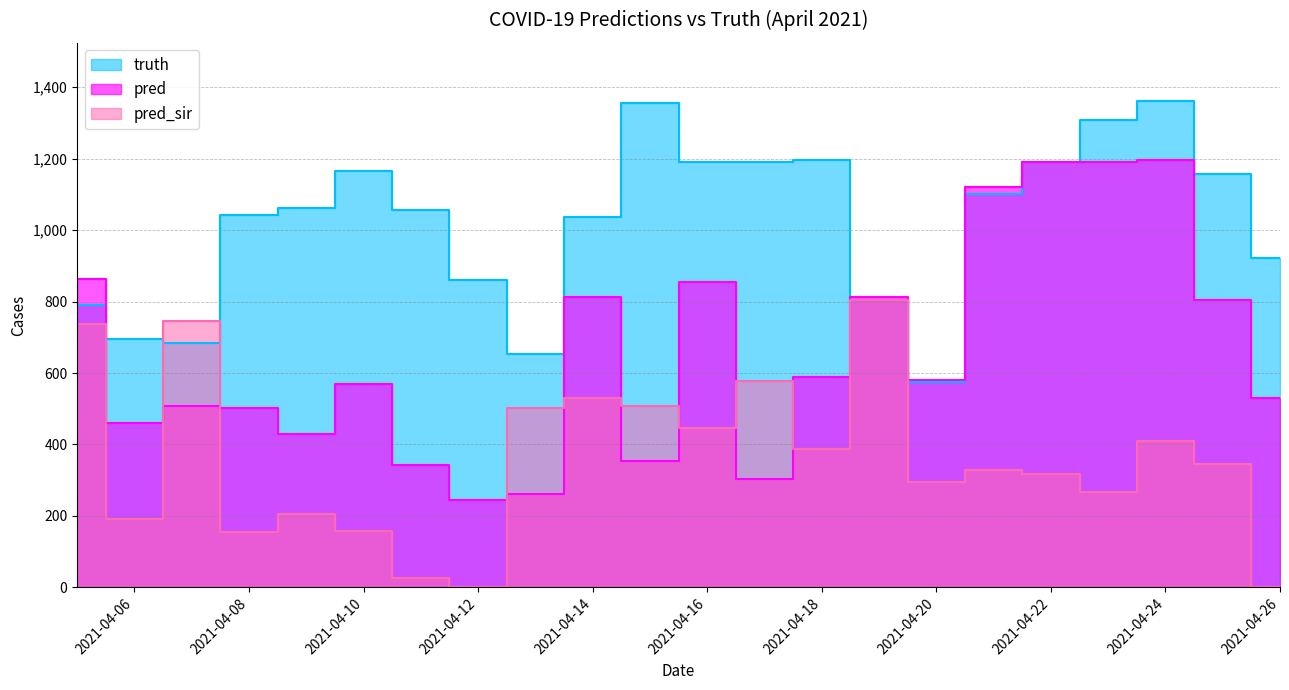

What is the value of the truth point at the 9th from the left?

654.0